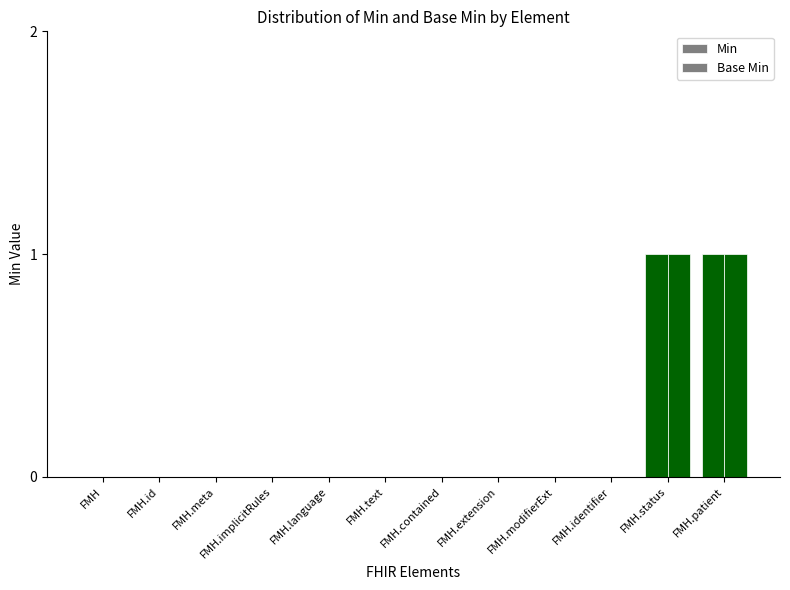

Where is Min nearest to the value 0?

FMH